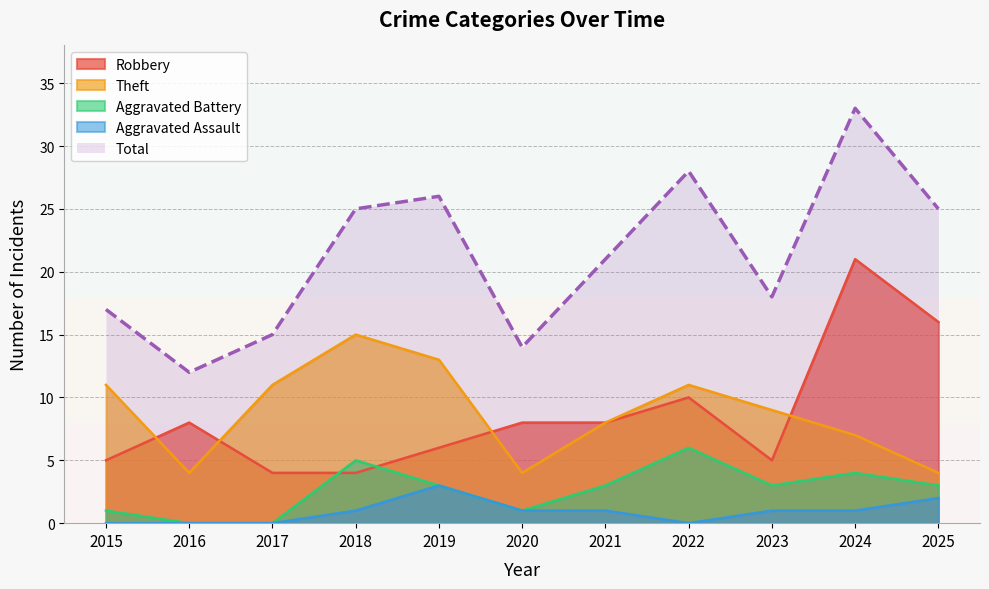

How many Theft values are between 4 and 11?

9